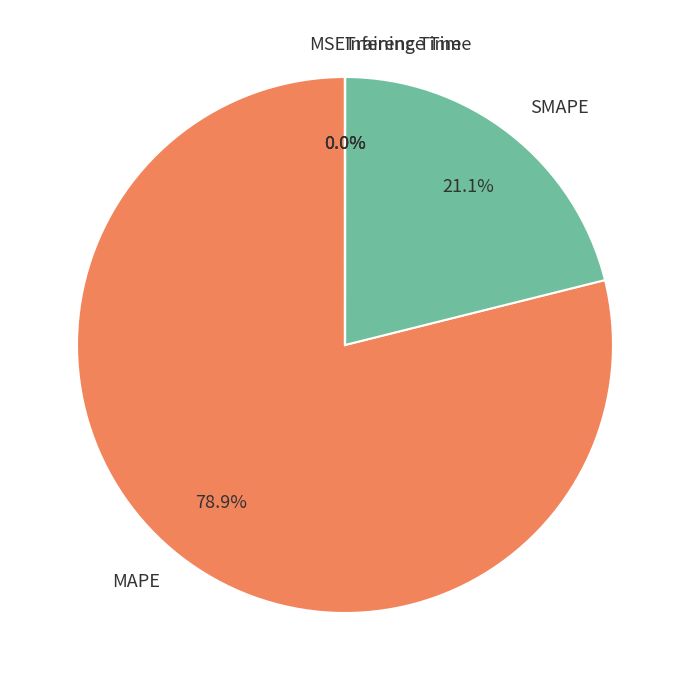

Does any single category account for the majority?

Yes